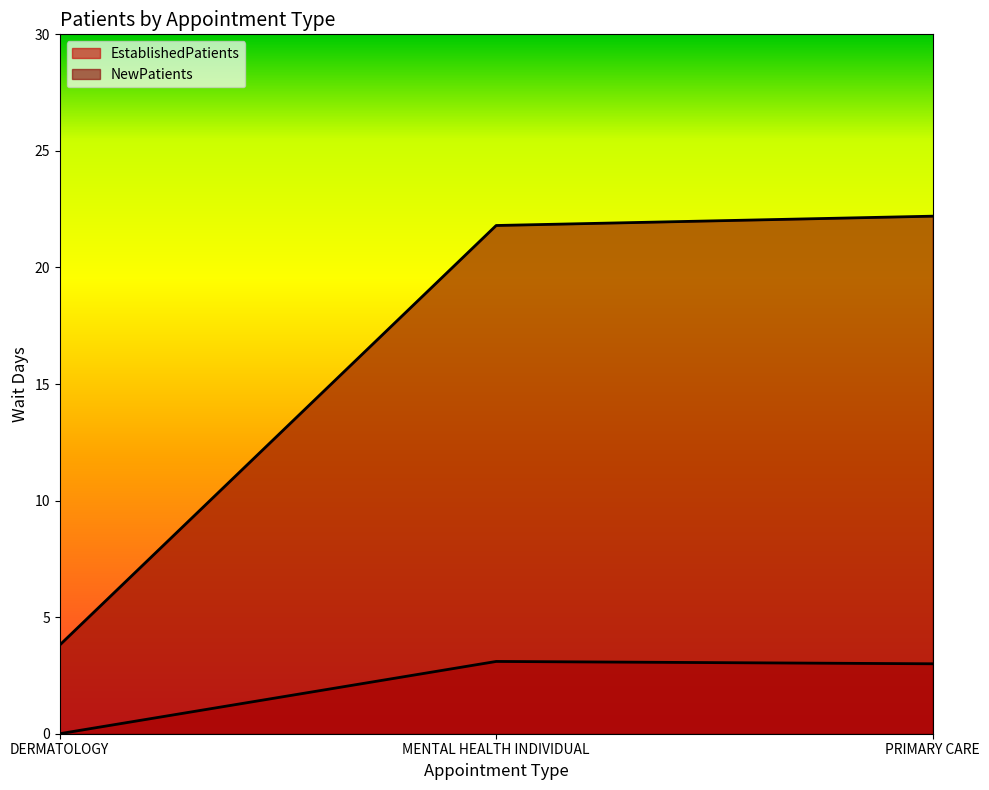

How many data points in NewPatients are above 21?

2